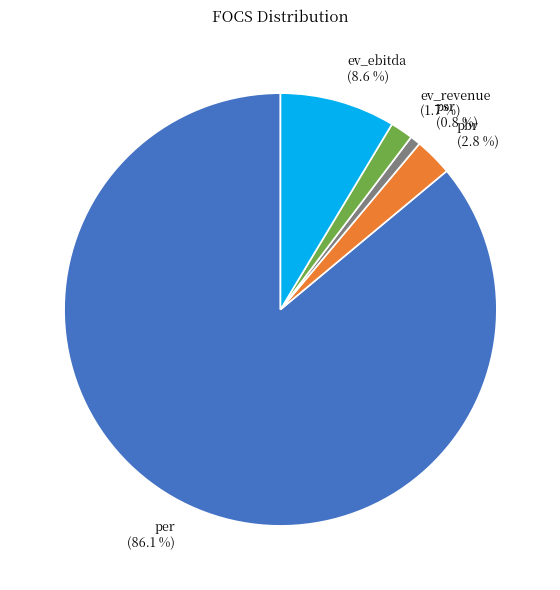

To the nearest percent, what is the average slice percentage?

20%